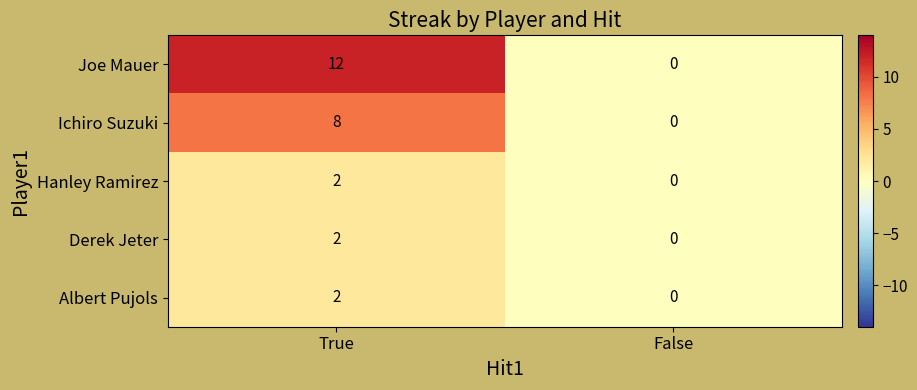

At which category is the sum across all series the highest?

True